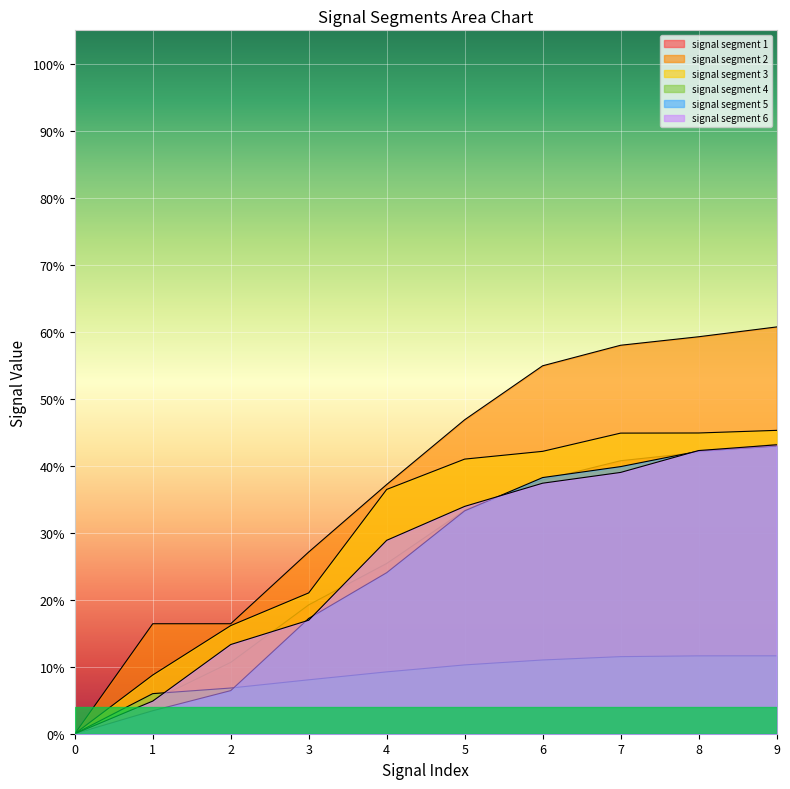

What is the maximum value for signal segment 2?

0.6